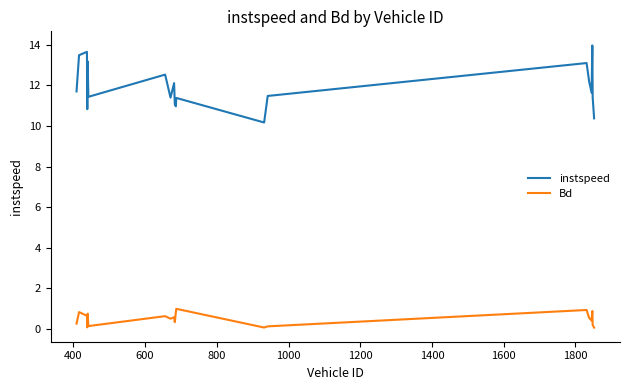

What is the maximum value for Bd?

1.0